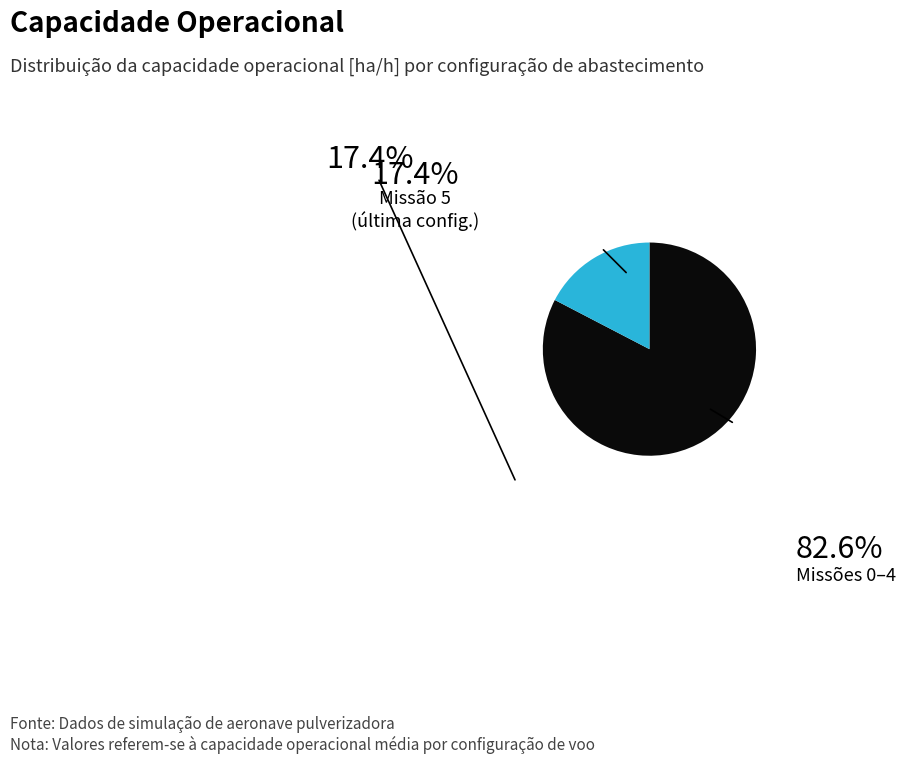

Does any single category account for the majority?

Yes